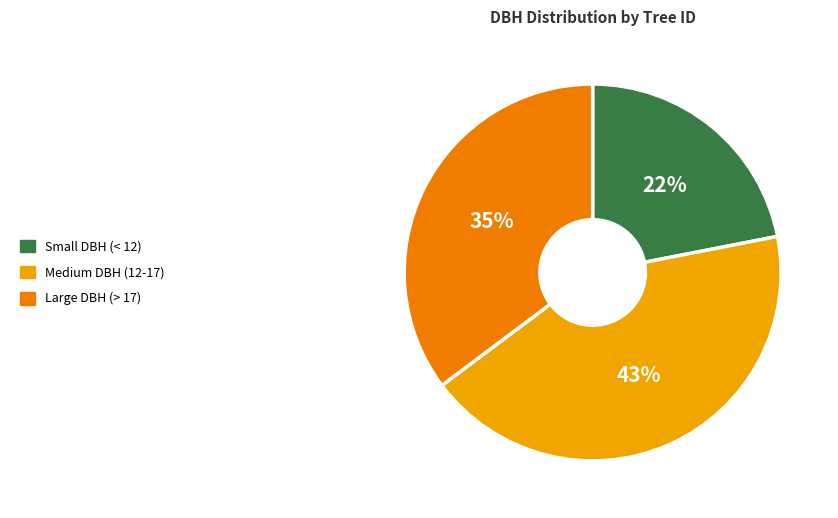

Does any single category account for the majority?

No